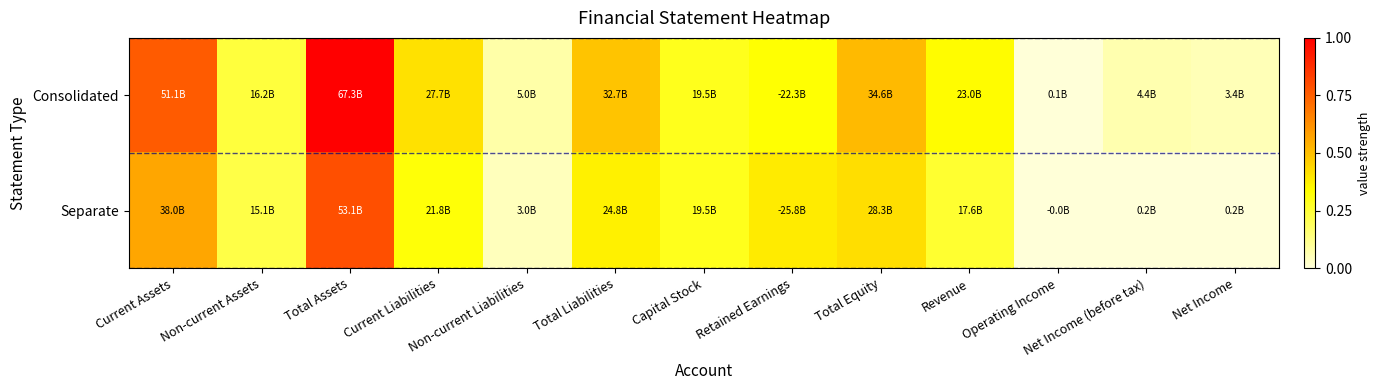

At how many categories does at least one series exceed 0?

13